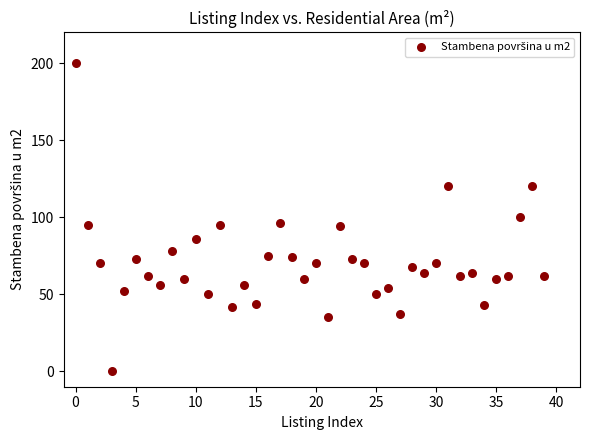

What is the range of Y values (max minus min)?

200